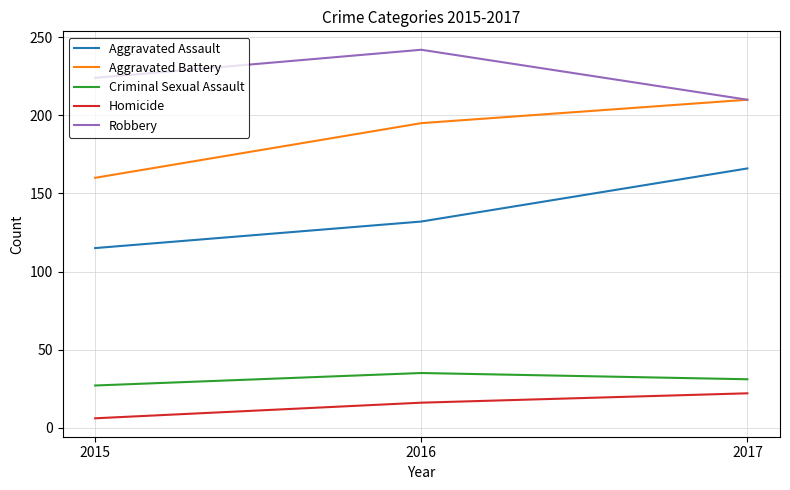

True or false: Aggravated Battery has a value of 210 at 2017.

True